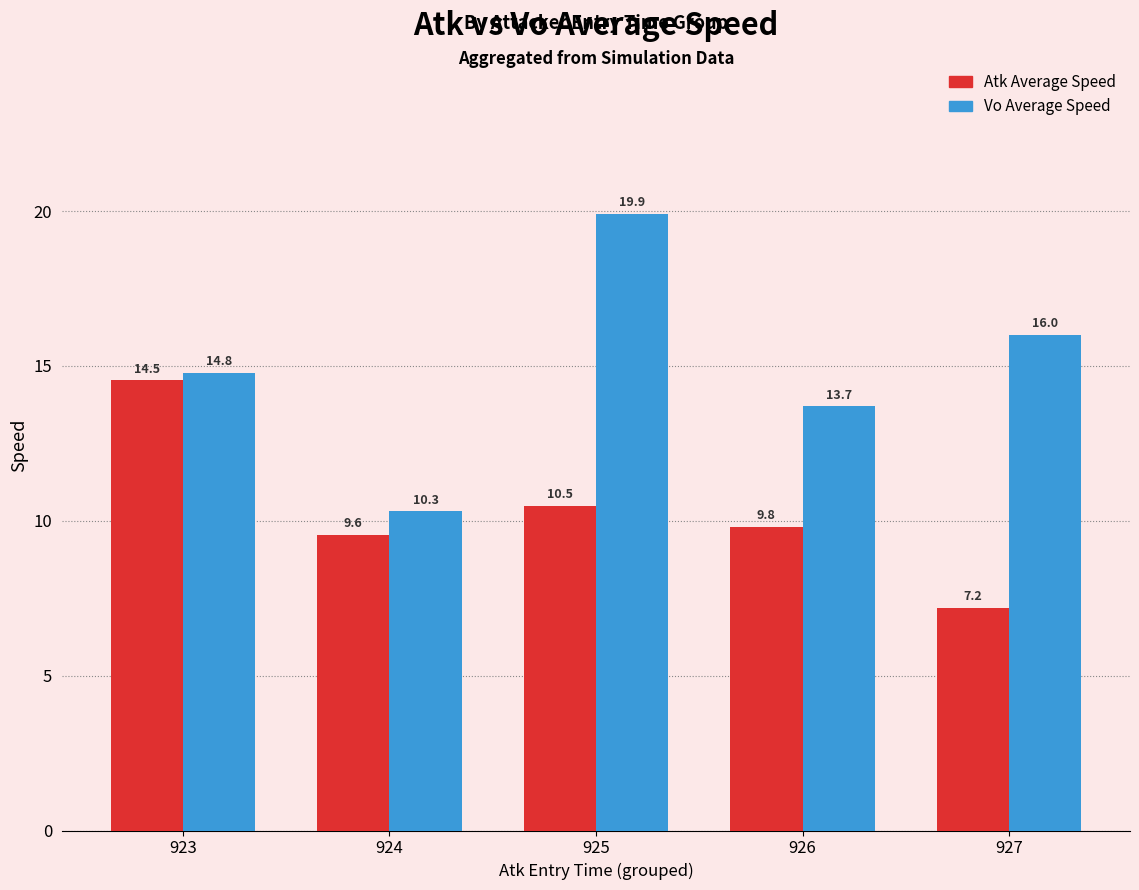

True or false: Atk Average Speed has a value of 9.6 at 924.

True